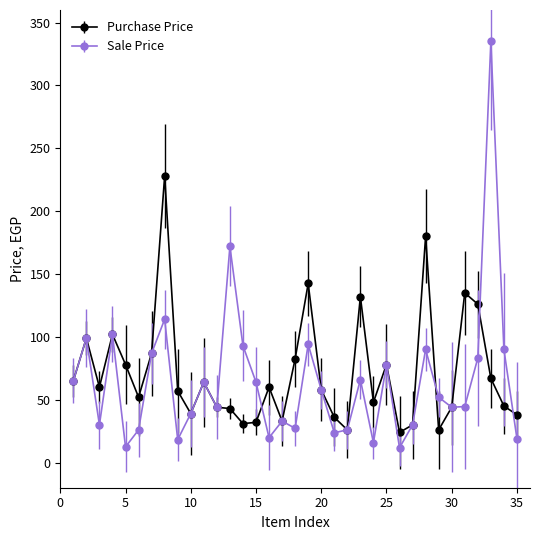

What are all the series names shown in the legend?

Purchase Price, Sale Price